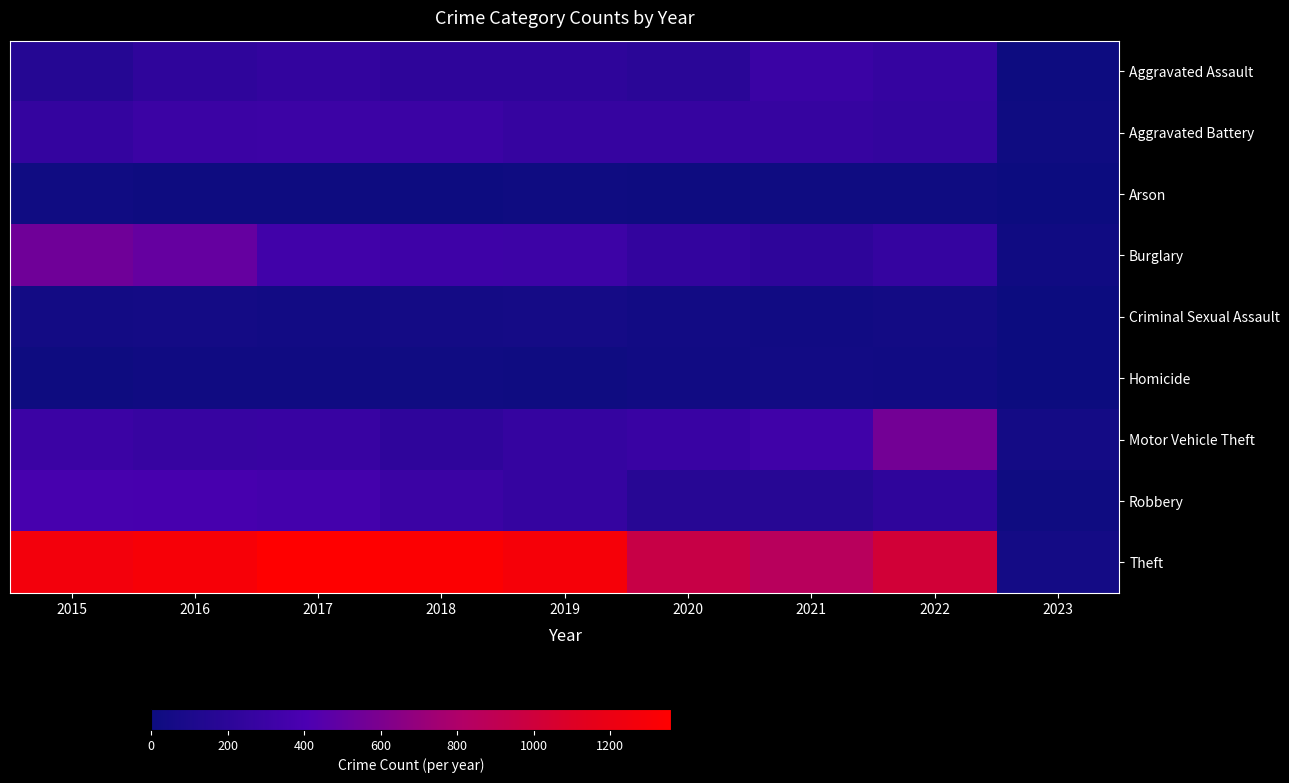

List the series in order of their peak value, lowest first.

Arson, Homicide, Criminal Sexual Assault, Aggravated Assault, Aggravated Battery, Robbery, Burglary, Motor Vehicle Theft, Theft